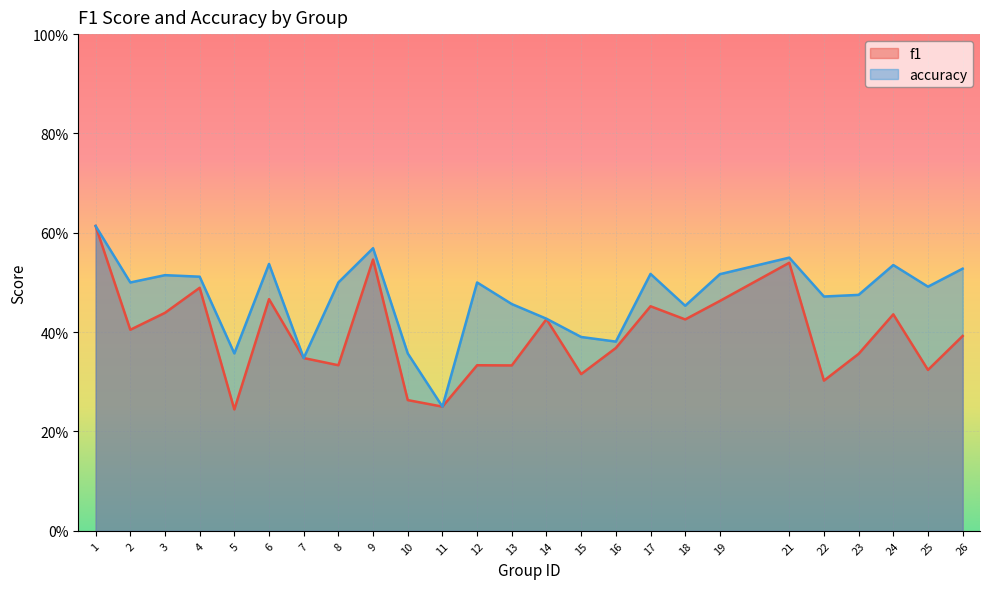

Which series has the largest range (max minus min)?

f1